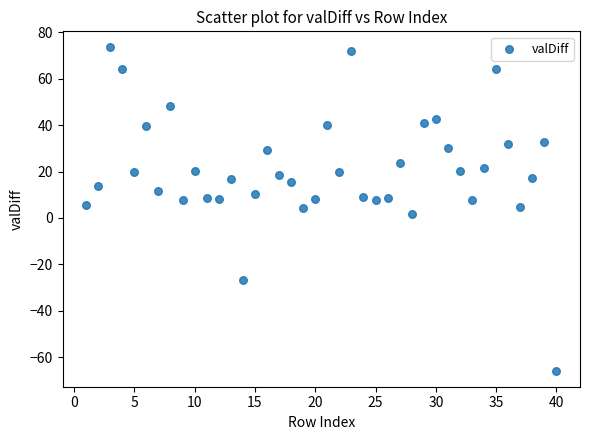

What is the range of X values (max minus min)?

39.0